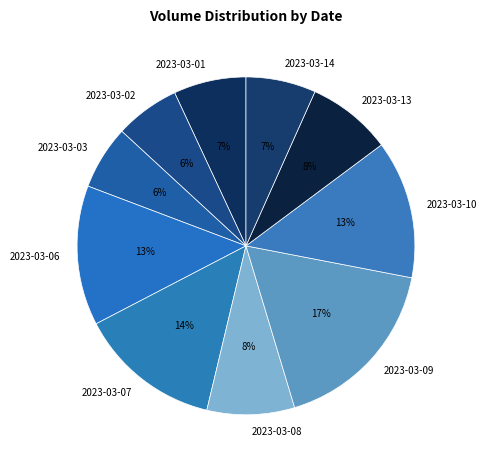

True or false: 2023-03-10 accounts for 5% of the total.

False